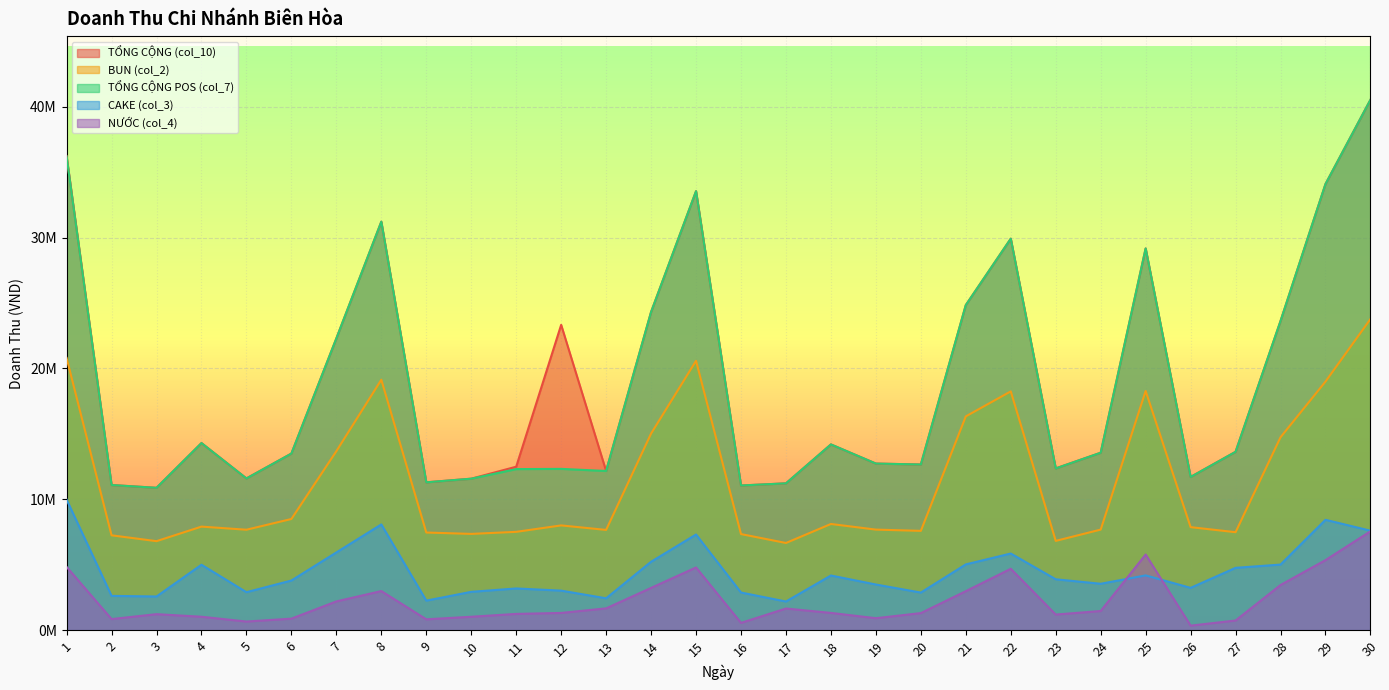

Which series has the widest spread of values?

TỔNG CỘNG (col_10)